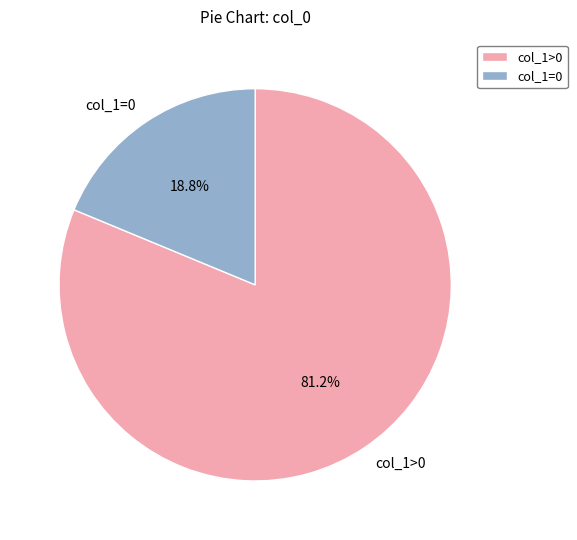

How many slices are in this pie chart?

2